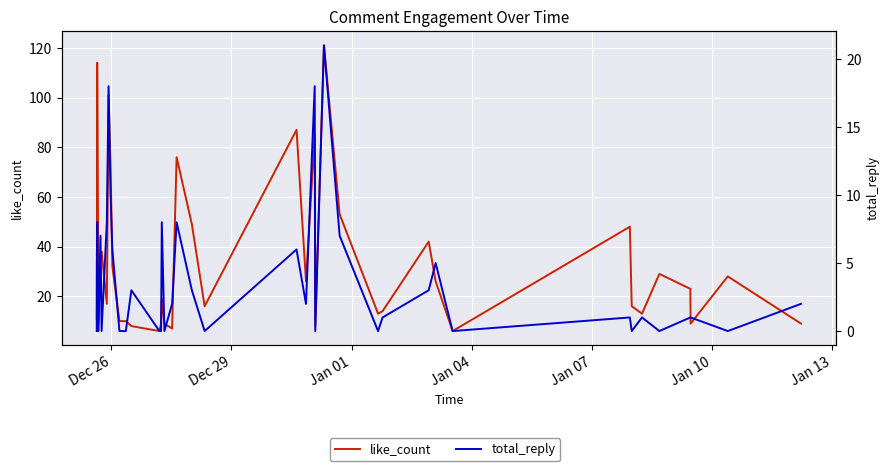

What is the value of the like_count point at the 16th from the left?

19